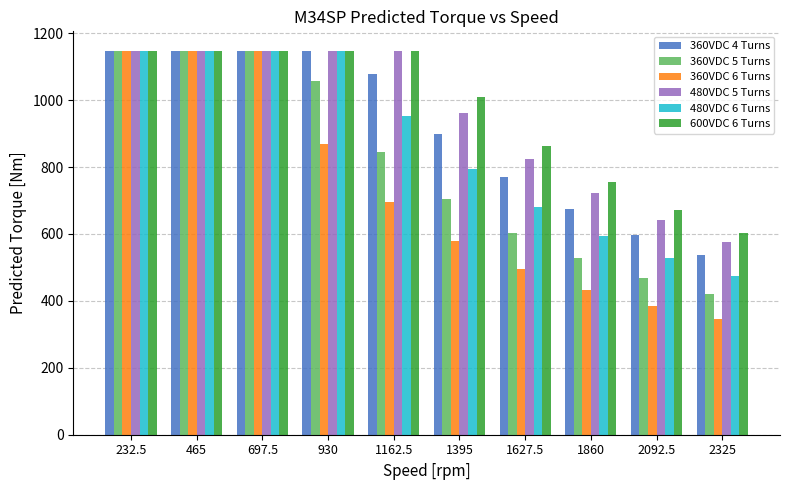

What is the spread (max minus min) of values at 2325?

258.5